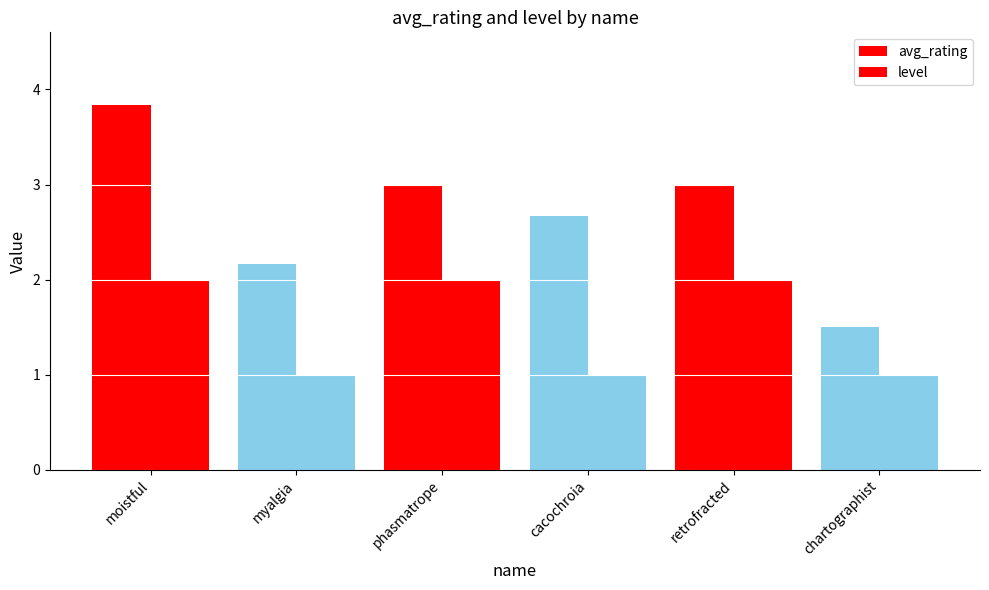

How many values in the avg_rating series are below 3?

3